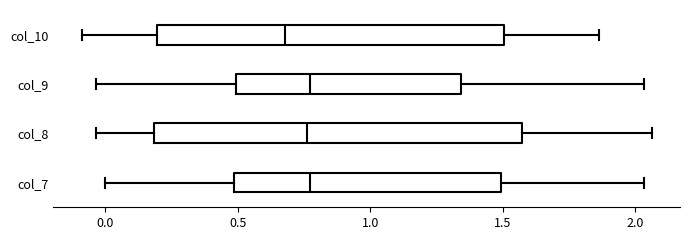

Reading bottom to top, read every box against the x-axis: the position of its median line, the range the box covers, and the ends of its whiskers. The values are not printed on the chart, so give them approximately, as read against the axis.

col_7: median 0.75, box 0.50 to 1.50, whiskers 0.00 to 2.05
col_8: median 0.75, box 0.20 to 1.55, whiskers -0.05 to 2.05
col_9: median 0.75, box 0.50 to 1.35, whiskers -0.05 to 2.05
col_10: median 0.70, box 0.20 to 1.50, whiskers -0.10 to 1.85